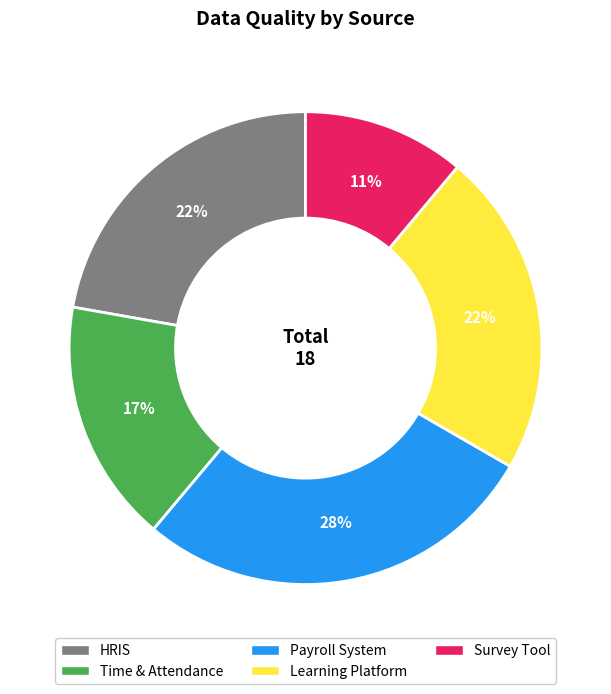

What is the ratio of the value at HRIS to the value at Survey Tool?

2.0